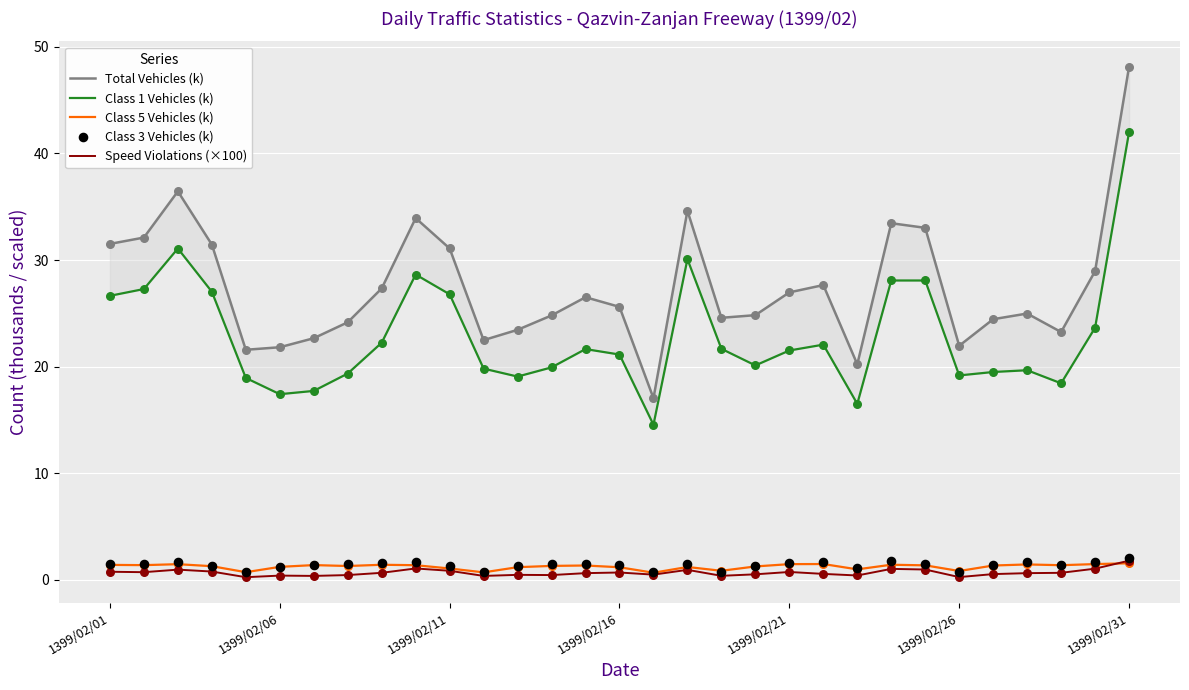

Which series reaches the minimum Y coordinate?

Speed Violations (×100)